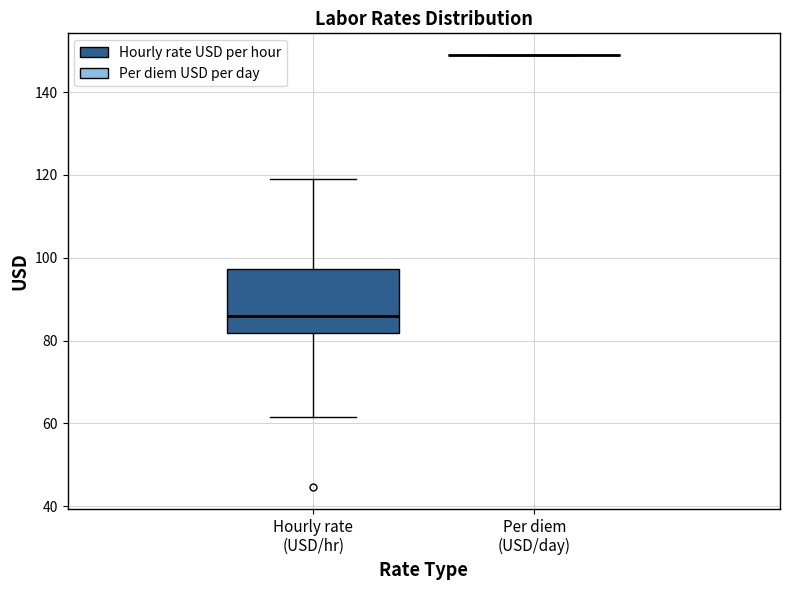

Which box is the tallest, from its lower edge to its upper edge?

Hourly rate (USD/hr)